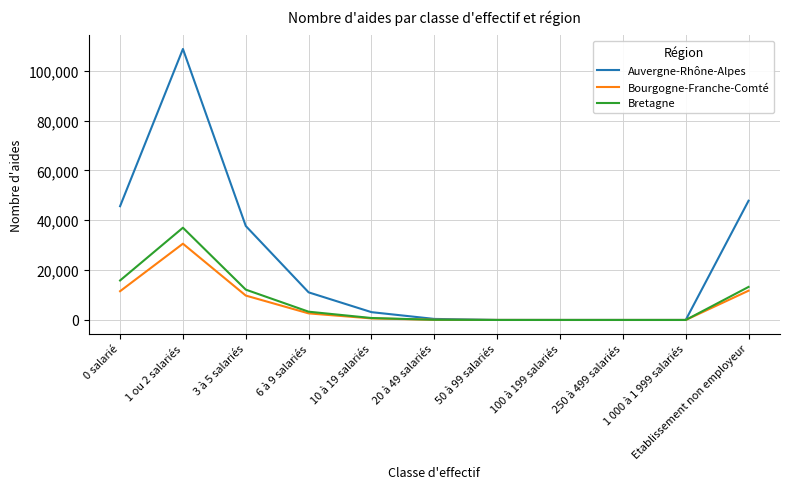

What is the difference between the highest and lowest values at 100 à 199 salariés?

7